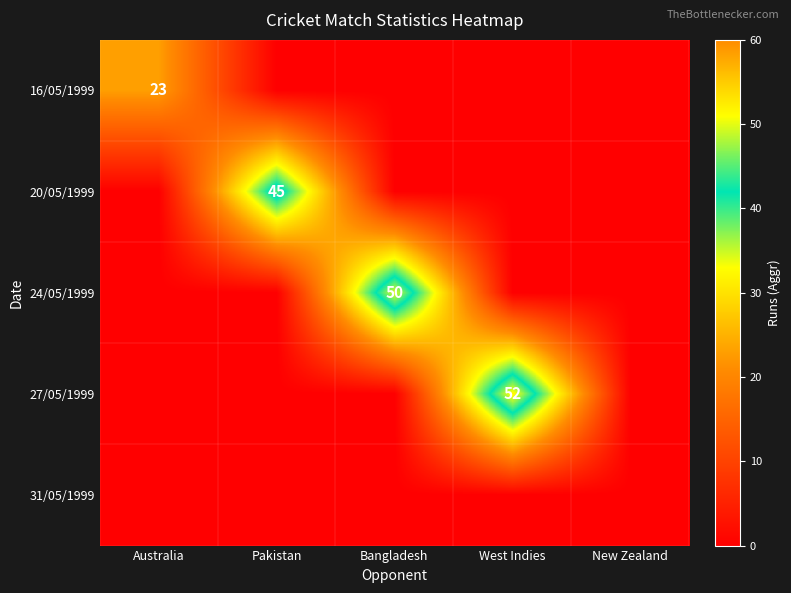

What is the spread (max minus min) of values at Pakistan?

45